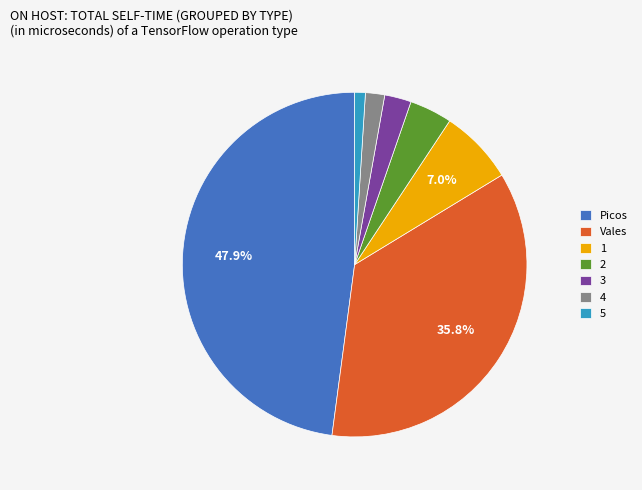

Which has a higher value, 1 or 5?

1